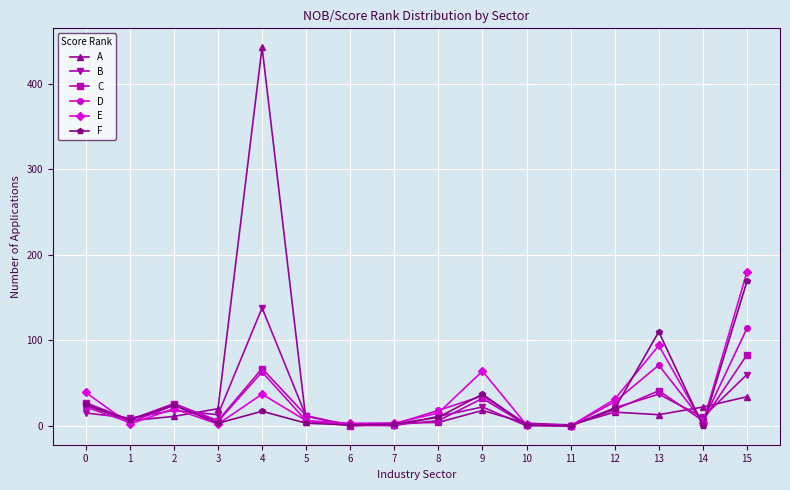

Where is the first local minimum for F?

1